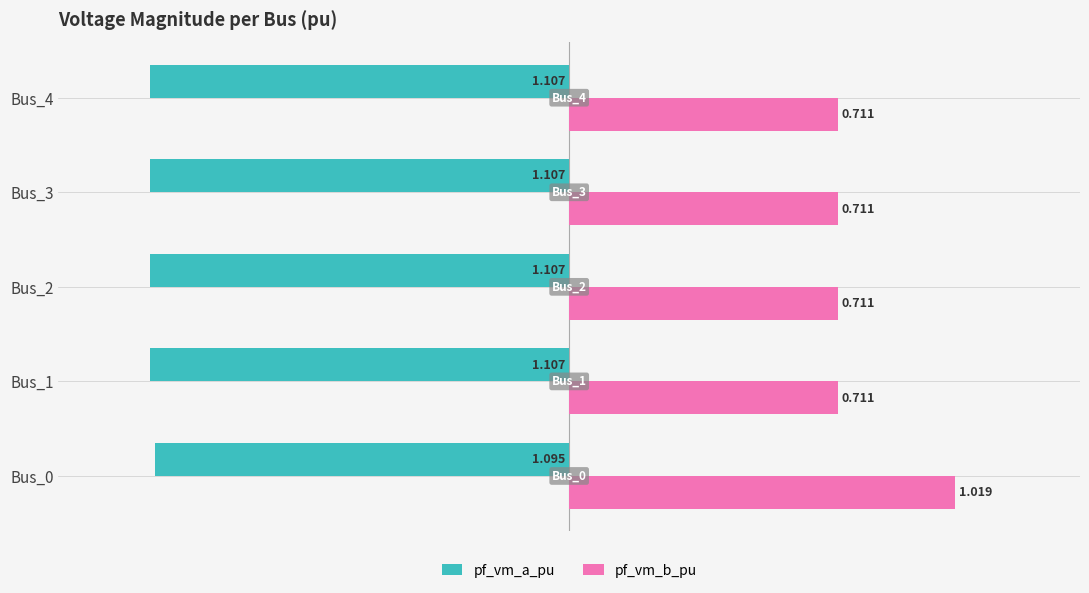

At Bus_3, list the series in order from smallest to largest.

pf_vm_a_pu, pf_vm_b_pu